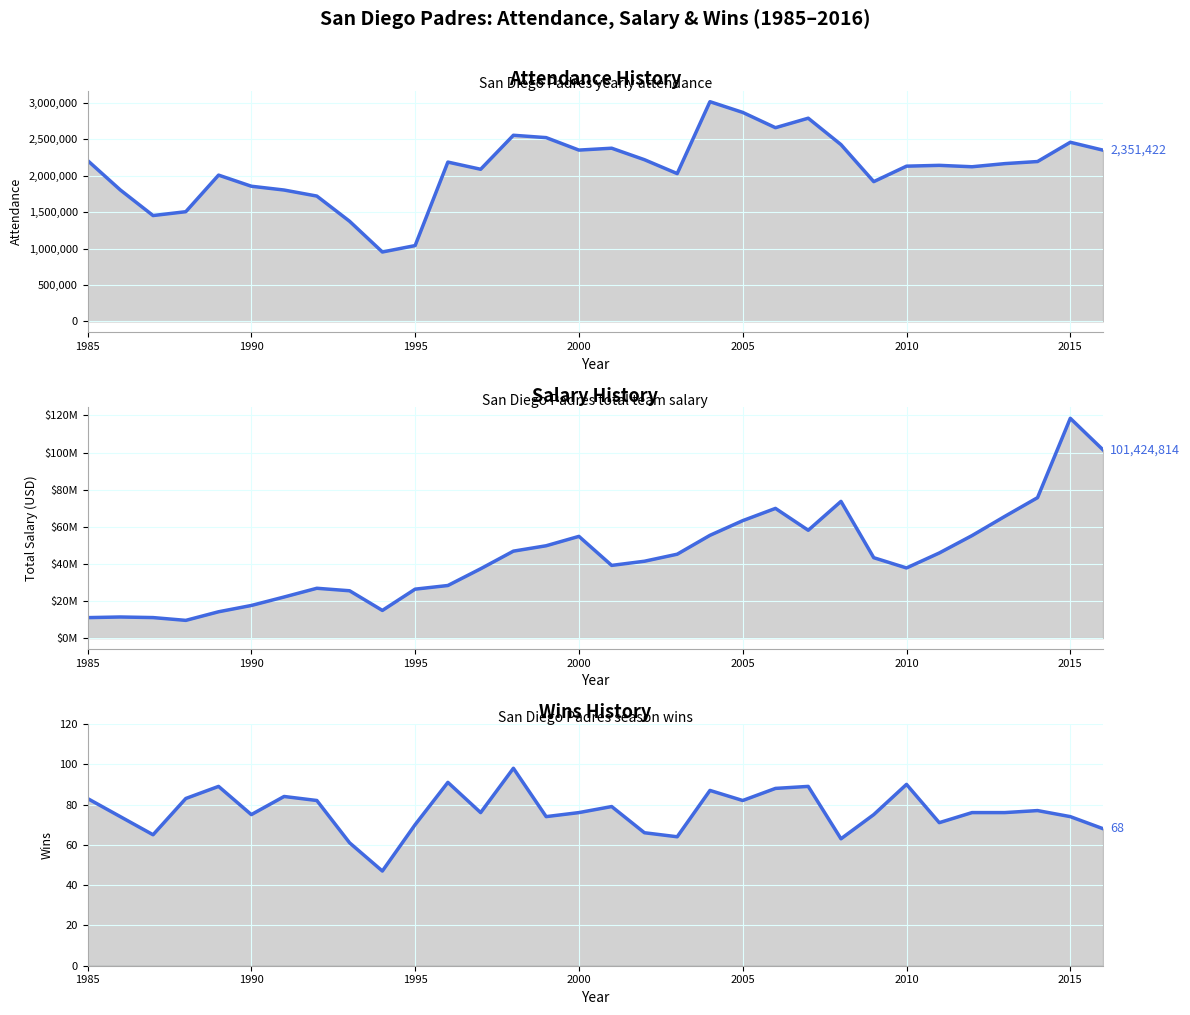

The salary series shows 67283748 at 26. True or false?

False